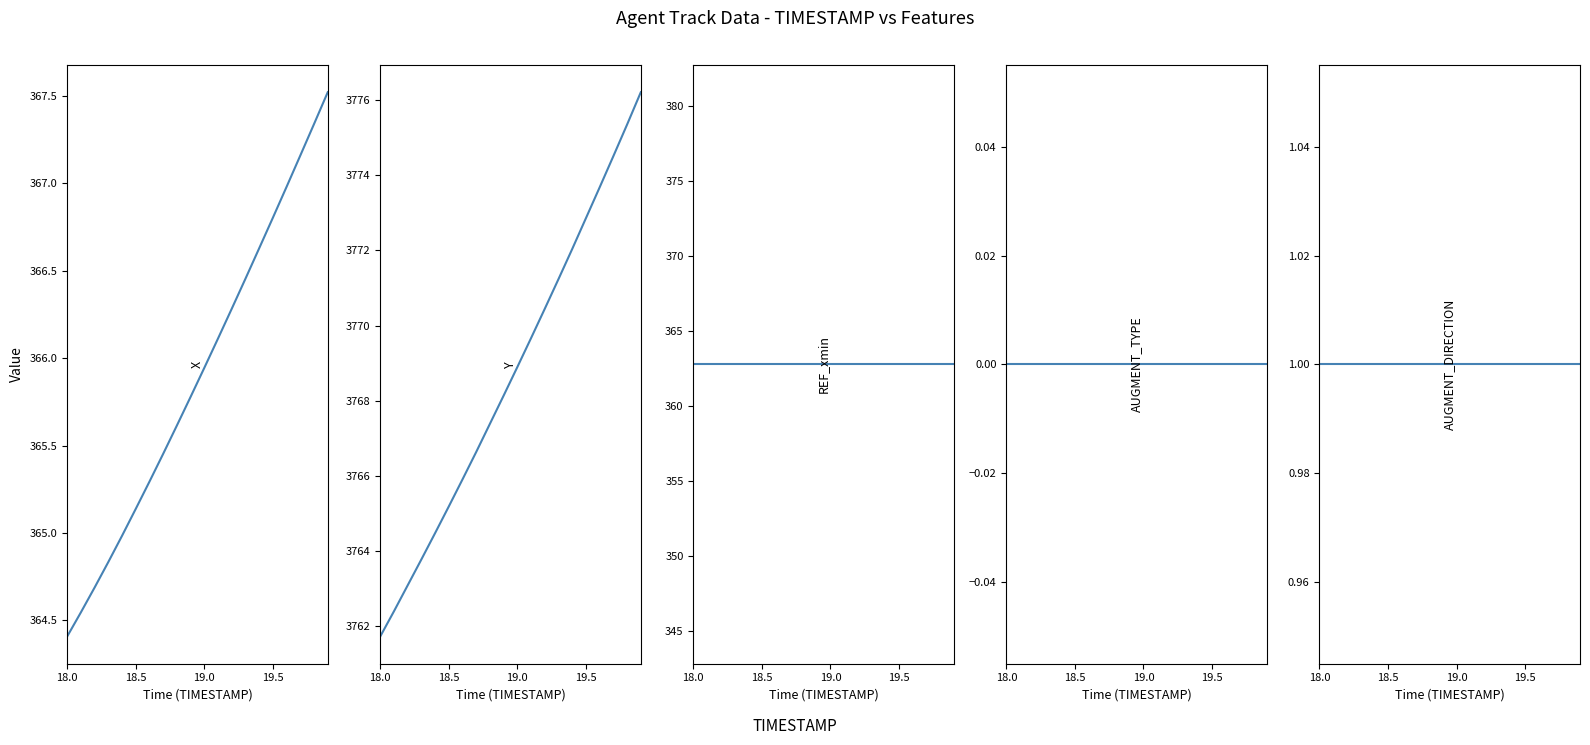

True or false: AUGMENT_DIRECTION and X cross at least once.

False